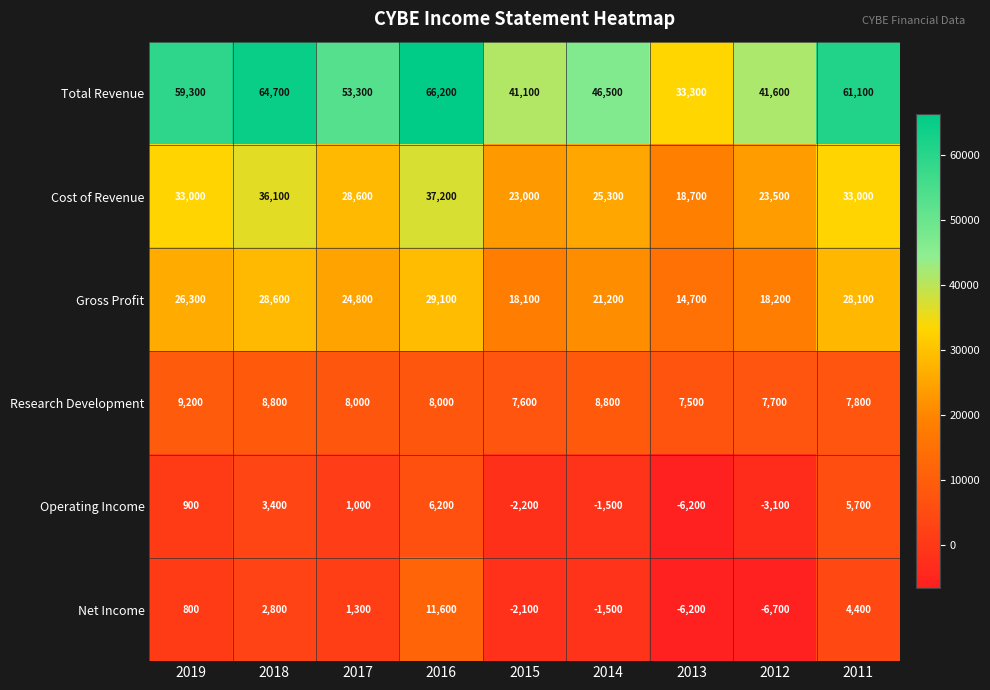

Which label corresponds to the largest value in the chart?

2016